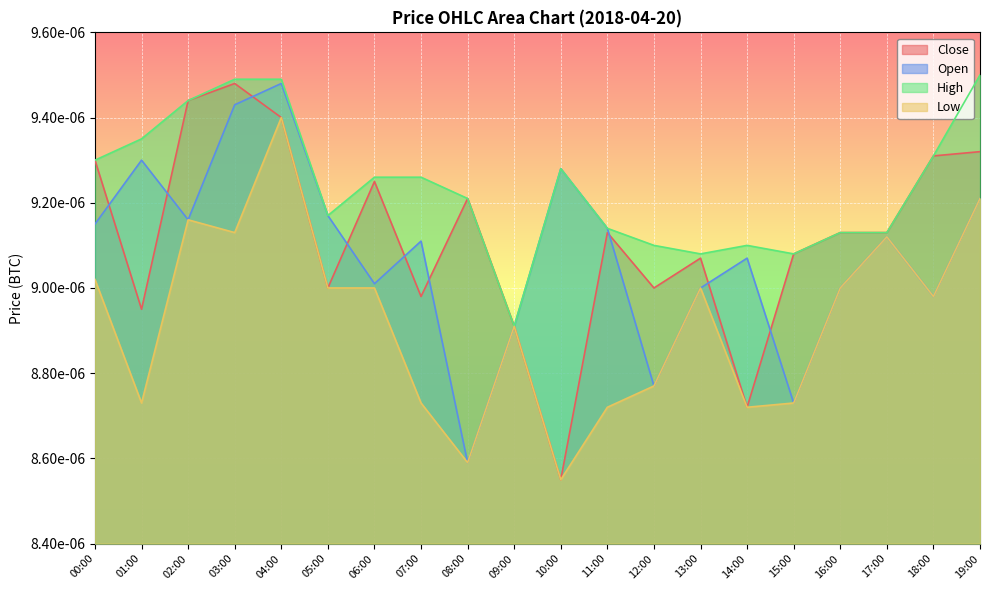

Does the chart display data point markers on the line(s)?

No